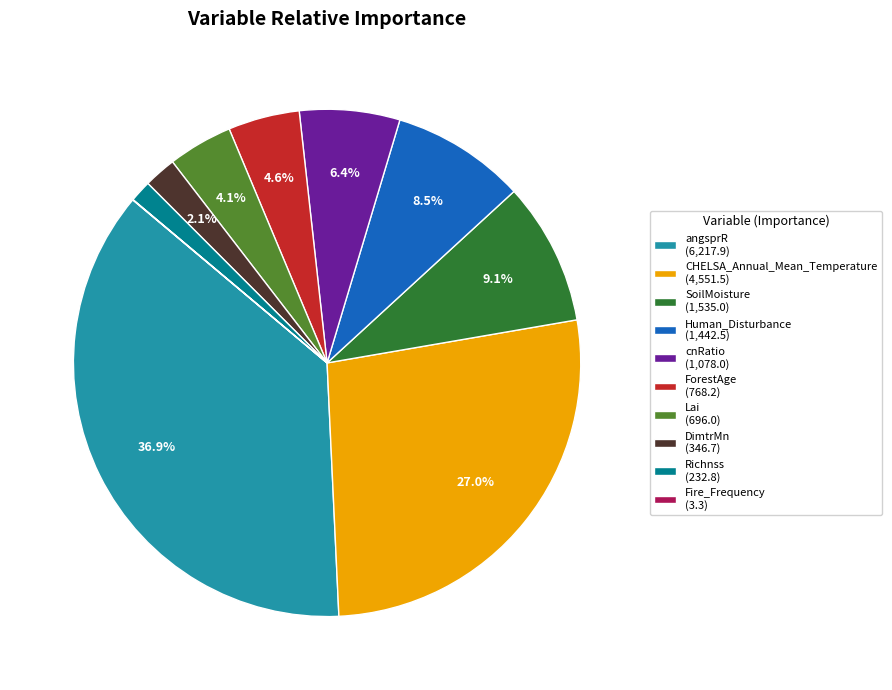

Is there a majority slice in this chart?

No